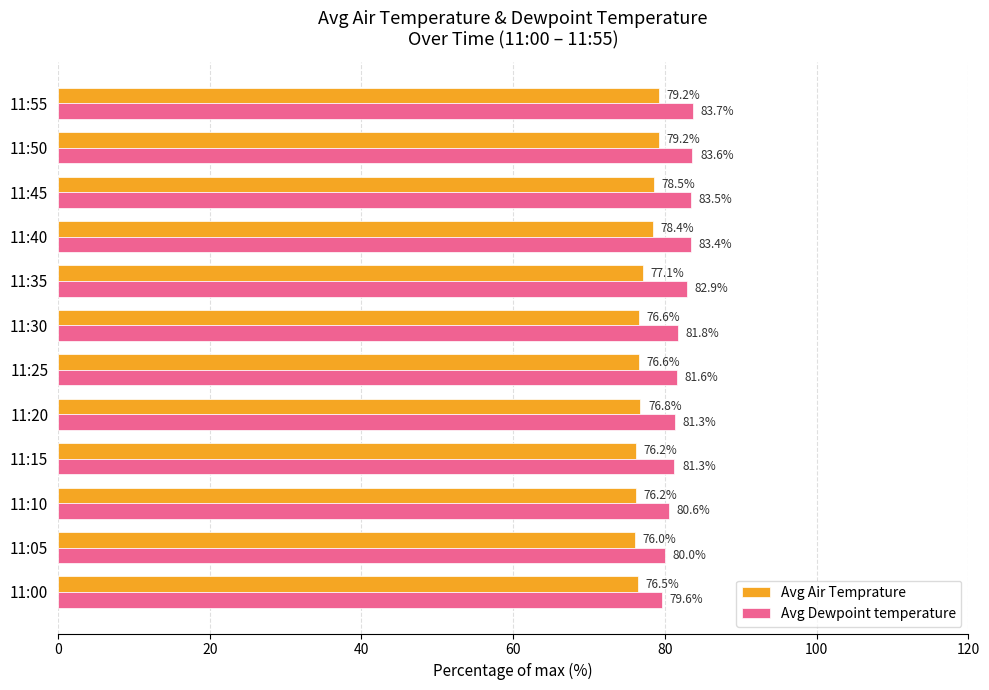

The value of Avg Dewpoint temperature at 11:40 is 143.2. True or false?

False